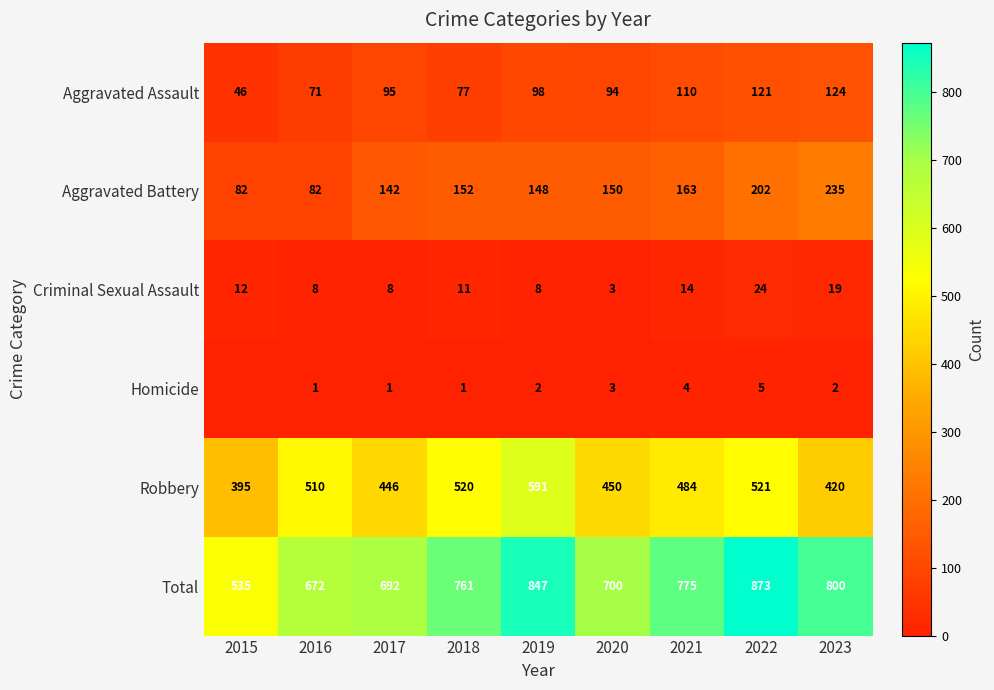

True or false: Aggravated Battery has a value of 82 at 2016.

True